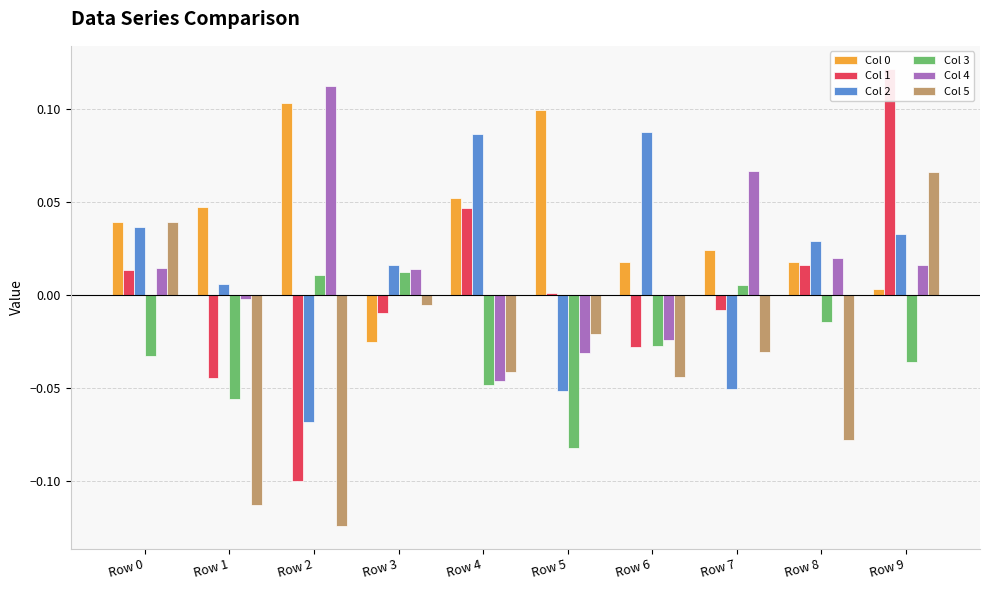

Read the Col 1 value at Row 2.

-0.1